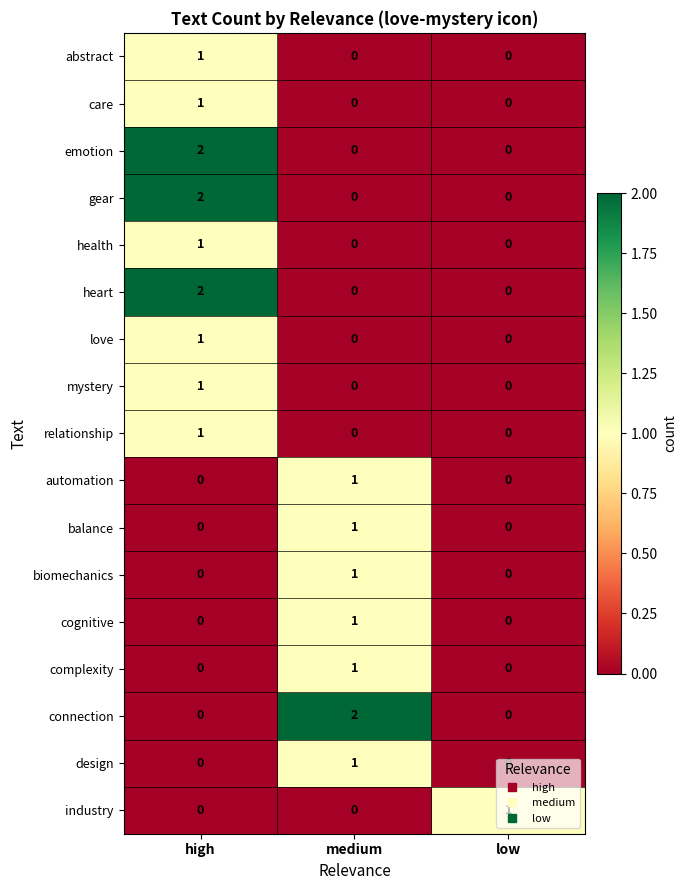

Which series changed the most between medium and low?

connection